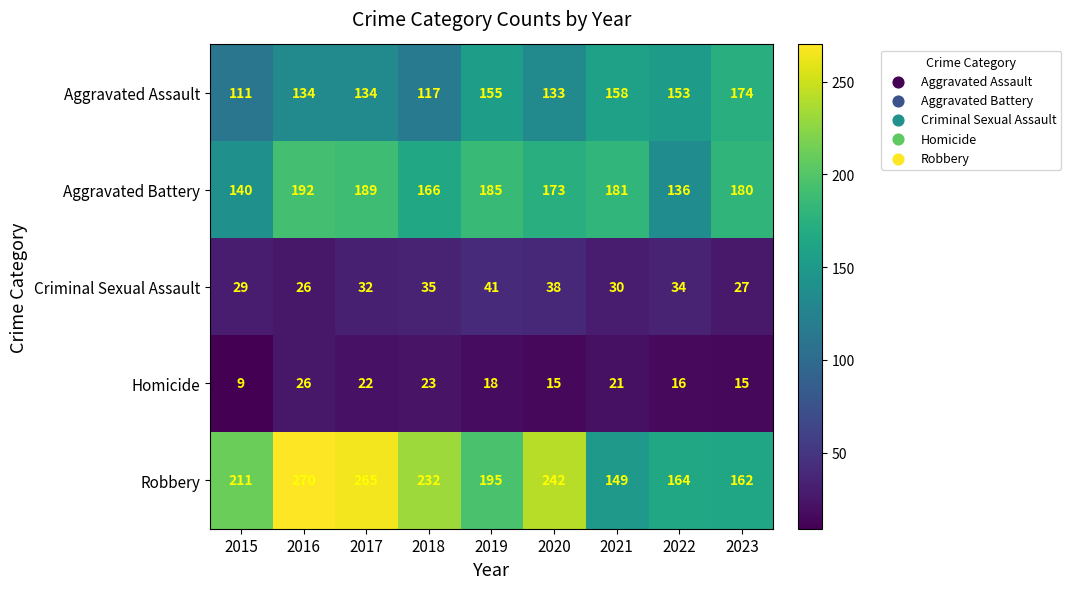

Which series changed the most between 2015 and 2023?

Aggravated Assault